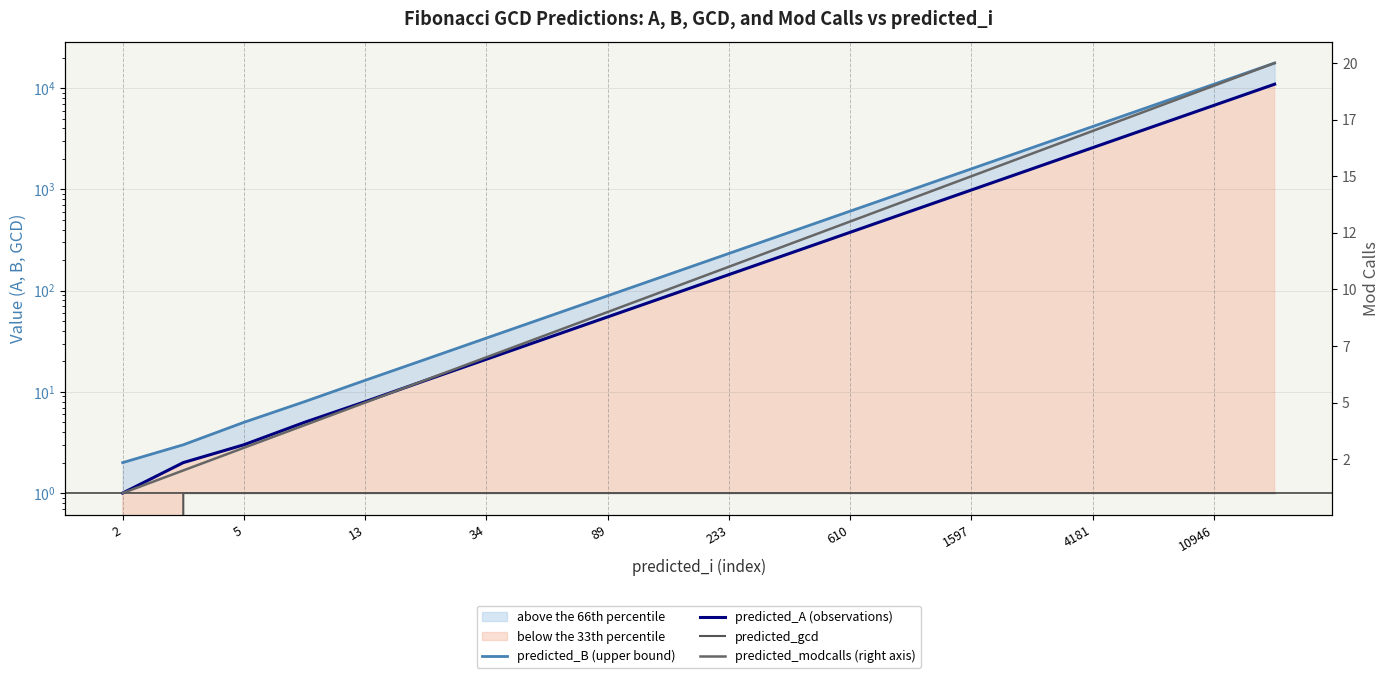

How many values in predicted_gcd are above zero?

19